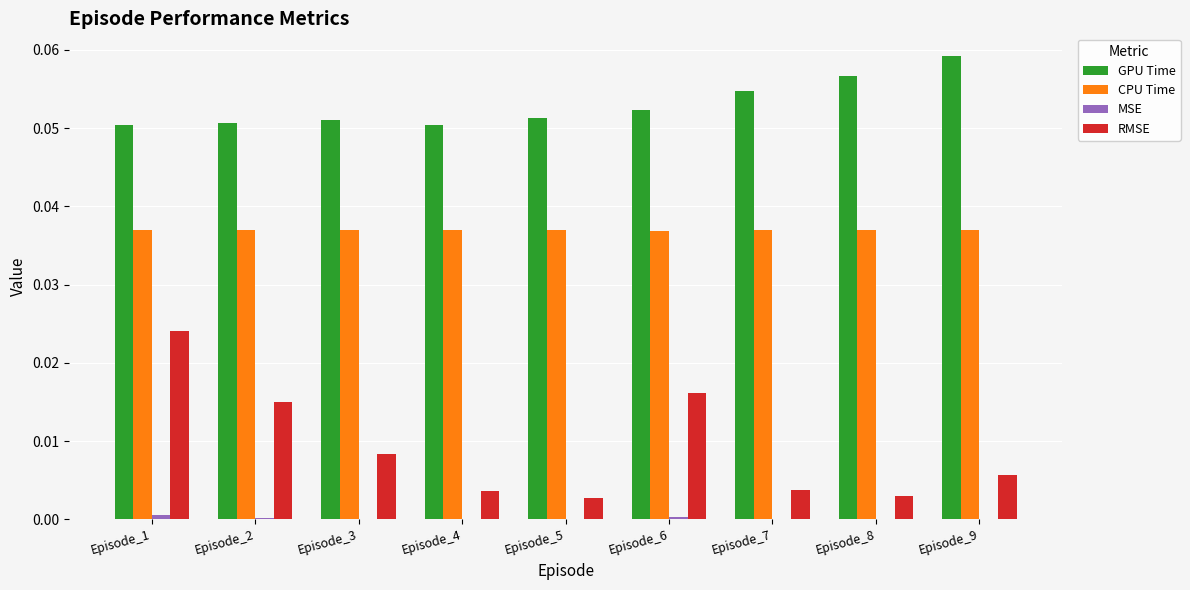

Which series has the largest total across all categories?

GPU Time